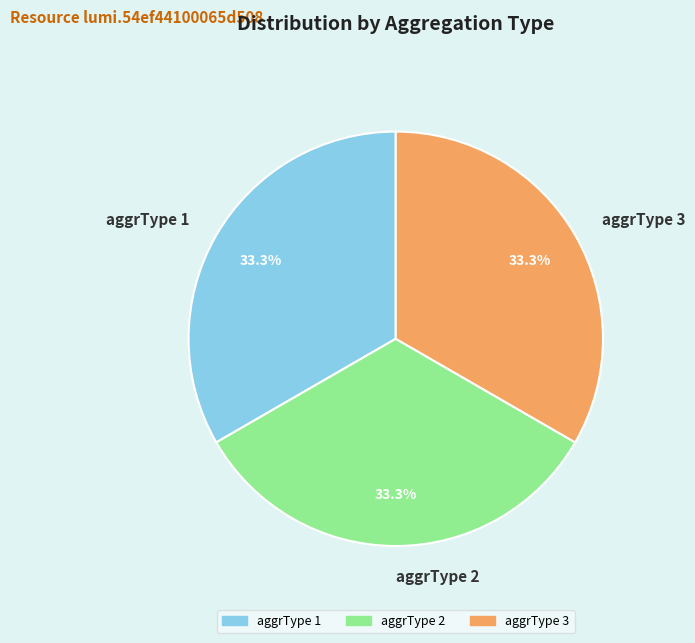

How many segments does this pie chart have?

3